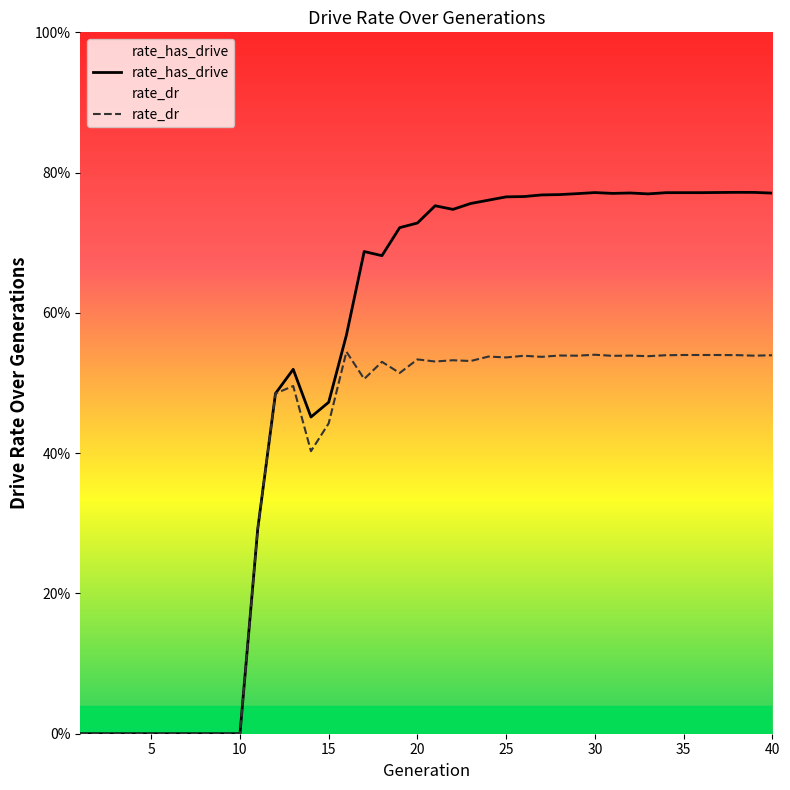

Which series has the widest spread of values?

rate_has_drive